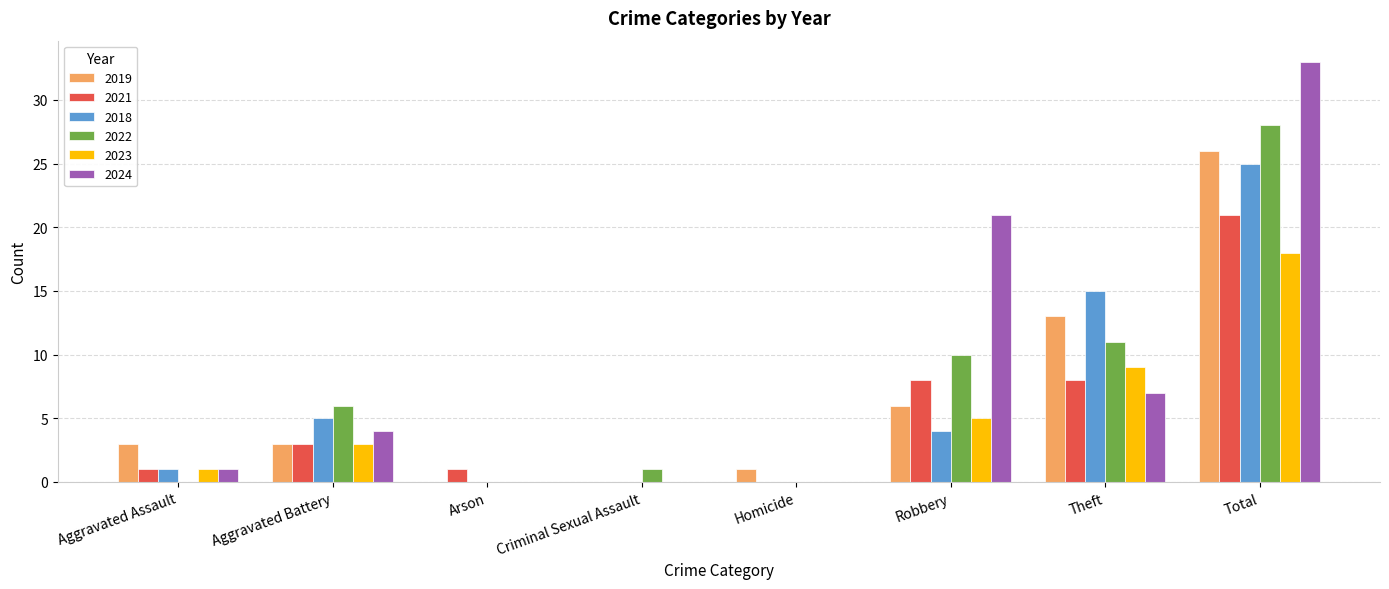

Reading left to right, list all the values displayed in this chart.

2019: Aggravated Assault=3	Aggravated Battery=3	Arson=0	Criminal Sexual Assault=0	Homicide=1	Robbery=6	Theft=13	Total=26
2021: Aggravated Assault=1	Aggravated Battery=3	Arson=1	Criminal Sexual Assault=0	Homicide=0	Robbery=8	Theft=8	Total=21
2018: Aggravated Assault=1	Aggravated Battery=5	Arson=0	Criminal Sexual Assault=0	Homicide=0	Robbery=4	Theft=15	Total=25
2022: Aggravated Assault=0	Aggravated Battery=6	Arson=0	Criminal Sexual Assault=1	Homicide=0	Robbery=10	Theft=11	Total=28
2023: Aggravated Assault=1	Aggravated Battery=3	Arson=0	Criminal Sexual Assault=0	Homicide=0	Robbery=5	Theft=9	Total=18
2024: Aggravated Assault=1	Aggravated Battery=4	Arson=0	Criminal Sexual Assault=0	Homicide=0	Robbery=21	Theft=7	Total=33